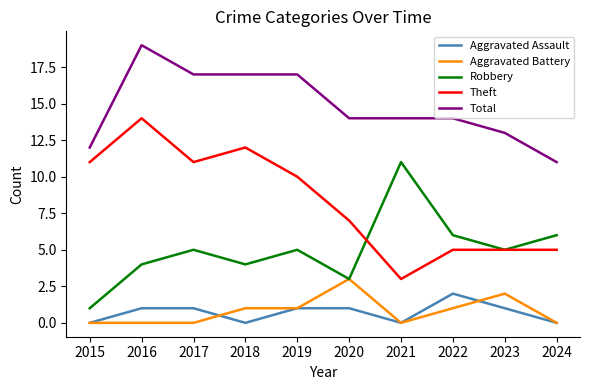

True or false: Aggravated Assault and Theft intersect in this chart.

False